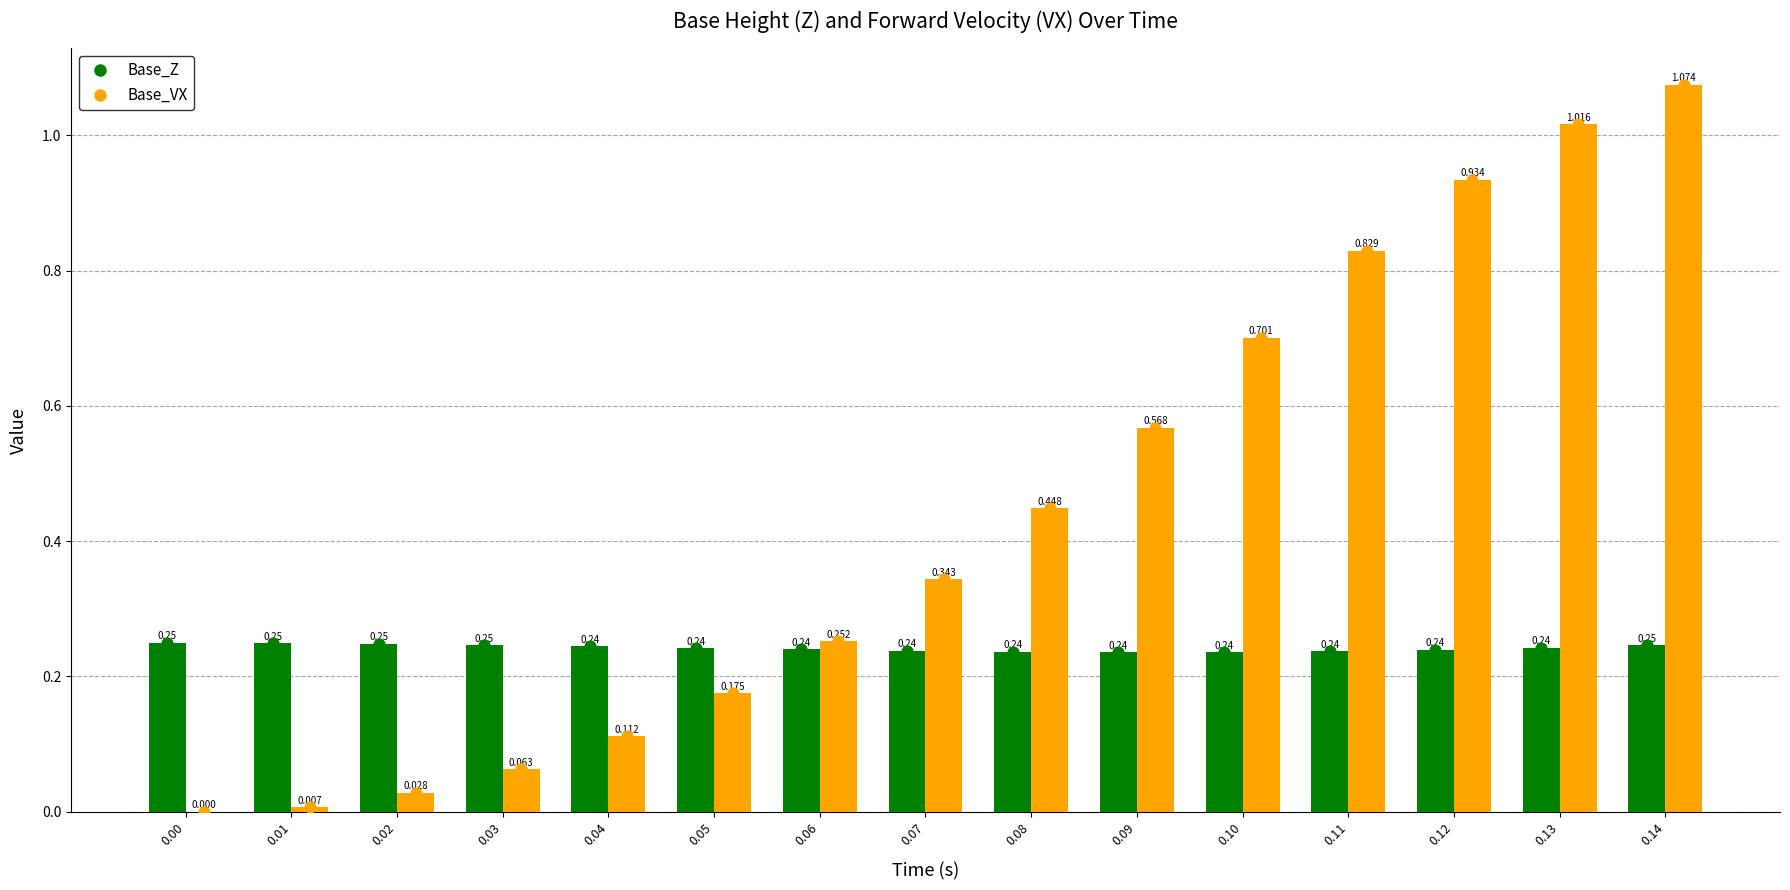

Is the value of Base_Z at 0.08 greater than the value of Base_VX at 0.12?

No